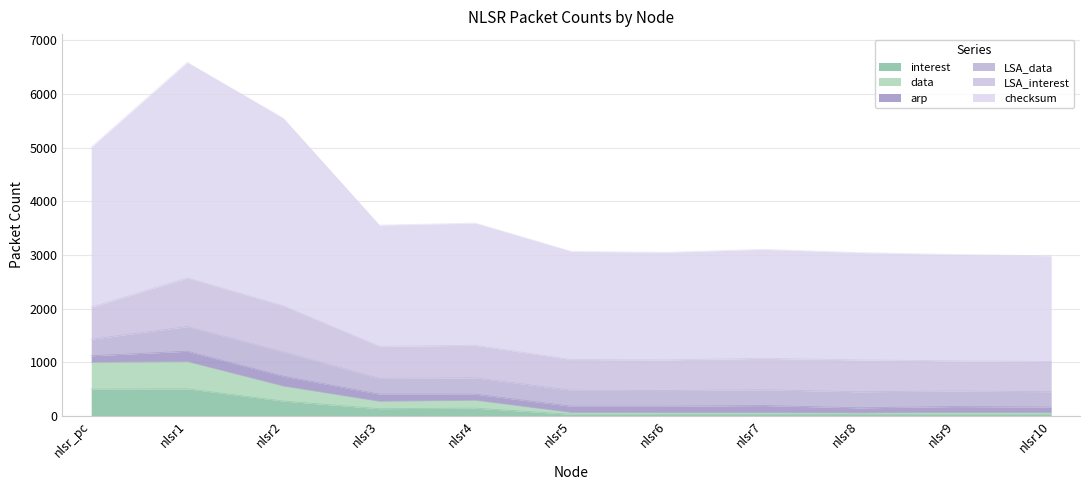

Does the chart have visible grid lines?

Yes